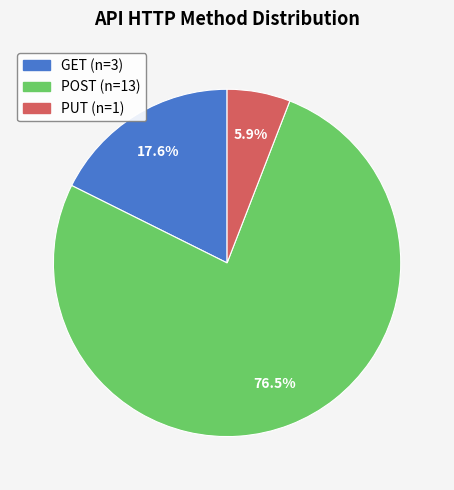

What percentage is the GET slice, to the nearest percent?

18%